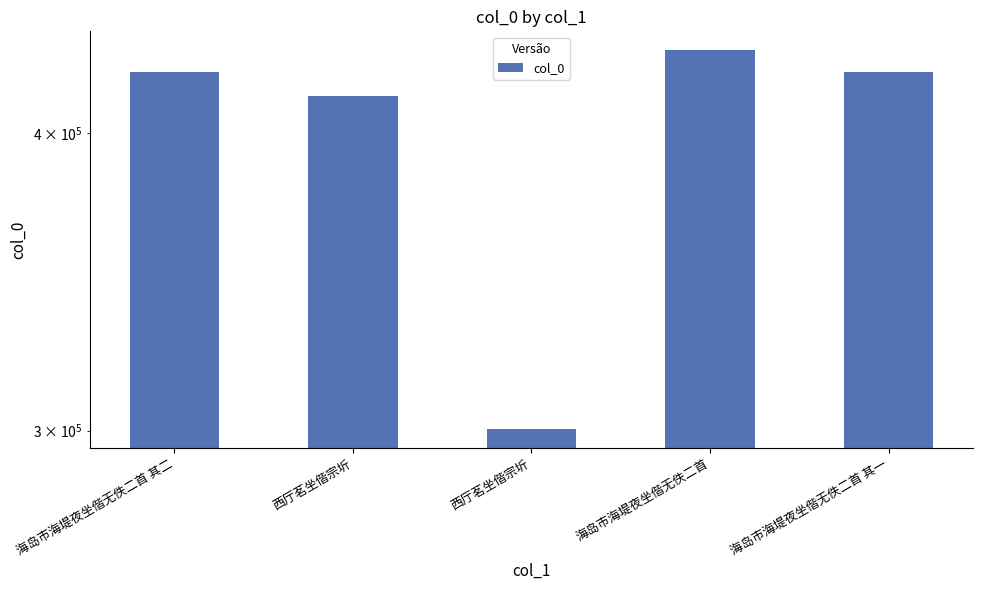

What is the minimum value shown in the chart?

300578